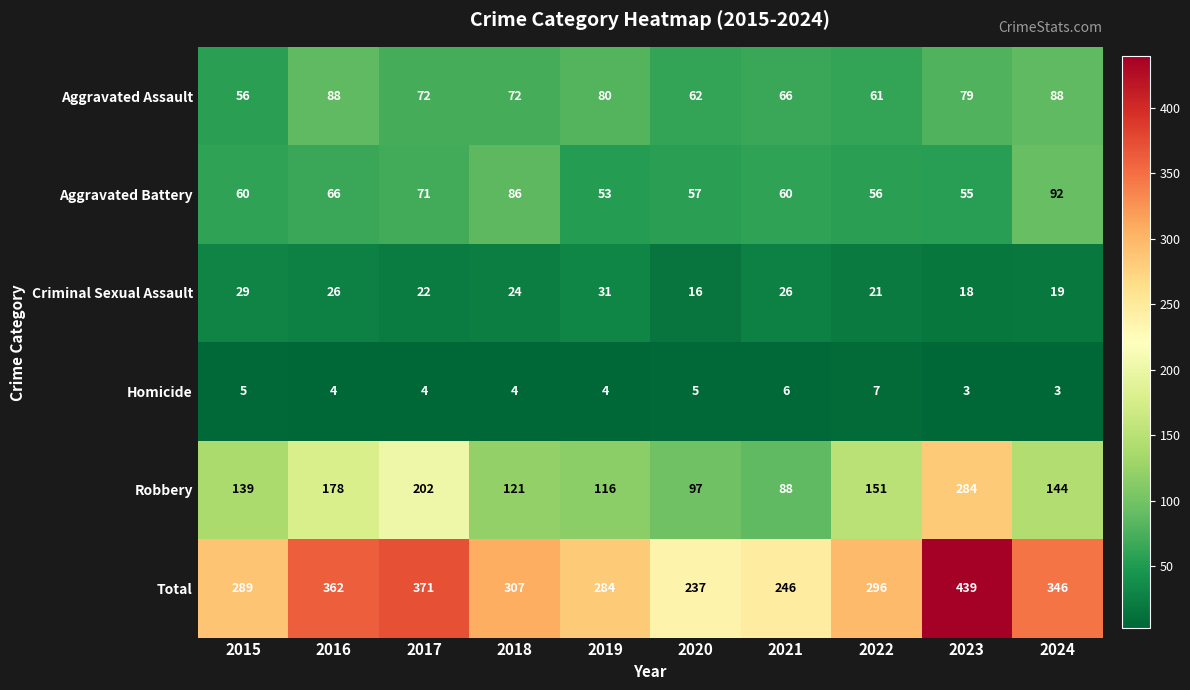

At how many categories does at least one series exceed 306?

5